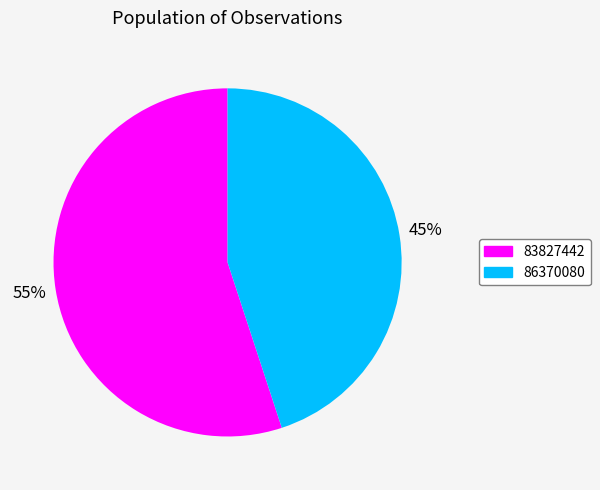

To the nearest percent, what is the combined percentage of 83827442 and 86370080?

100%